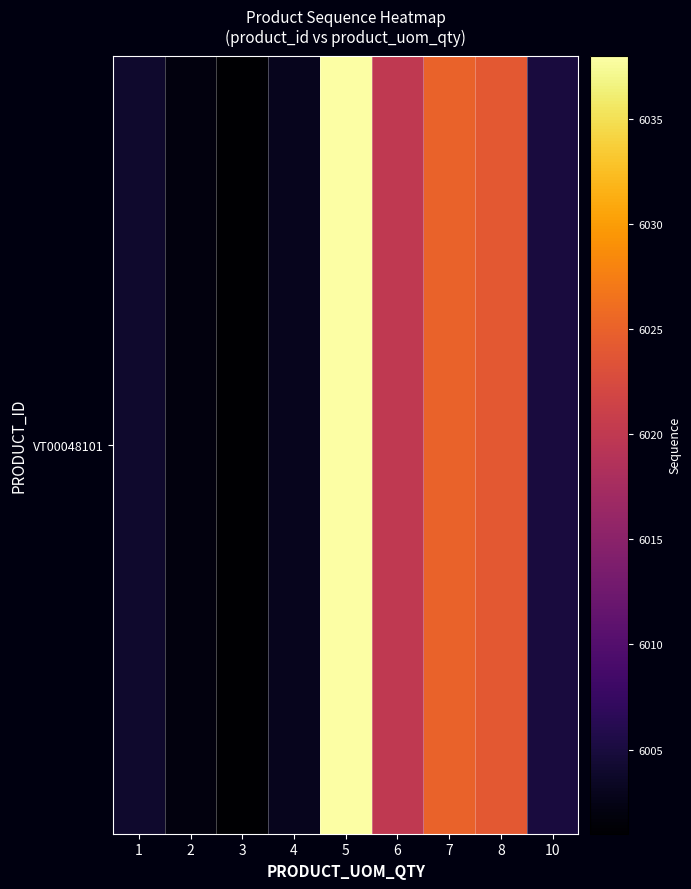

How many values are below 6005?

4